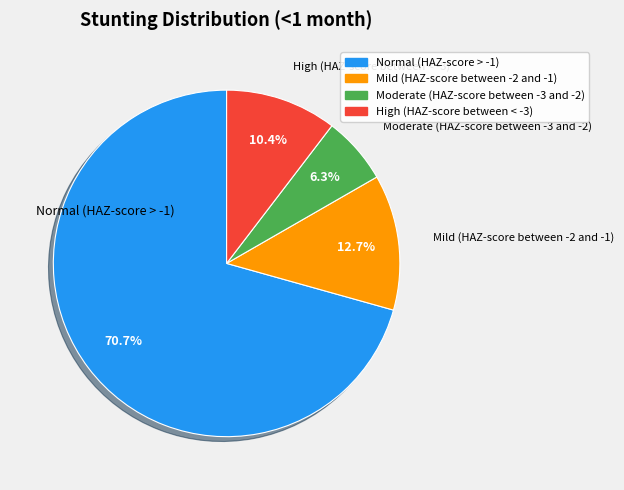

Rank the categories by value from highest to lowest.

Normal (HAZ-score > -1), Mild (HAZ-score between -2 and -1), High (HAZ-score between < -3), Moderate (HAZ-score between -3 and -2)